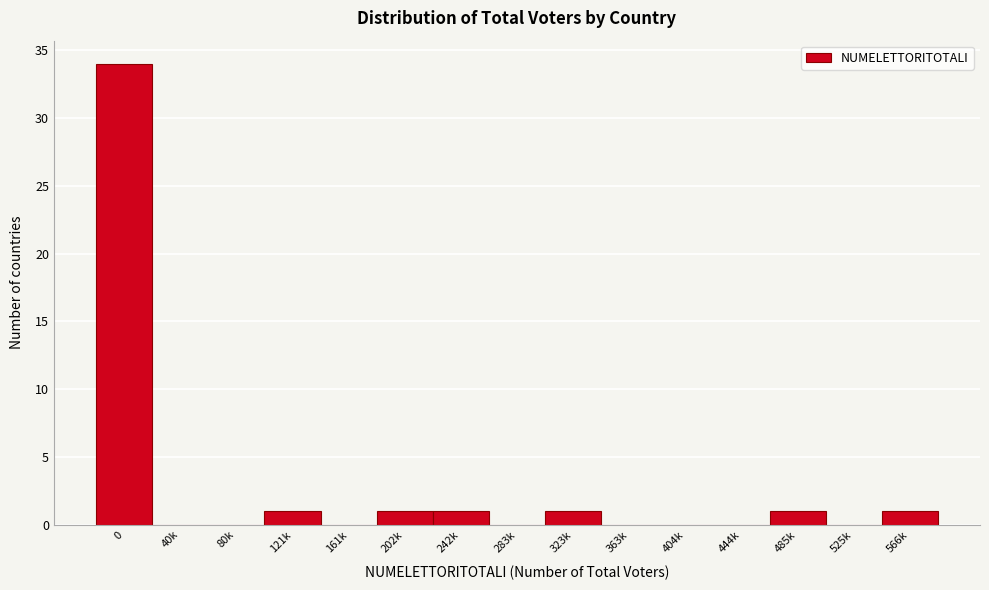

Reading left to right, extract all data points from this chart.

0=34	40k=0	80k=0	121k=1	161k=0	202k=1	242k=1	283k=0	323k=1	363k=0	404k=0	444k=0	485k=1	525k=0	566k=1